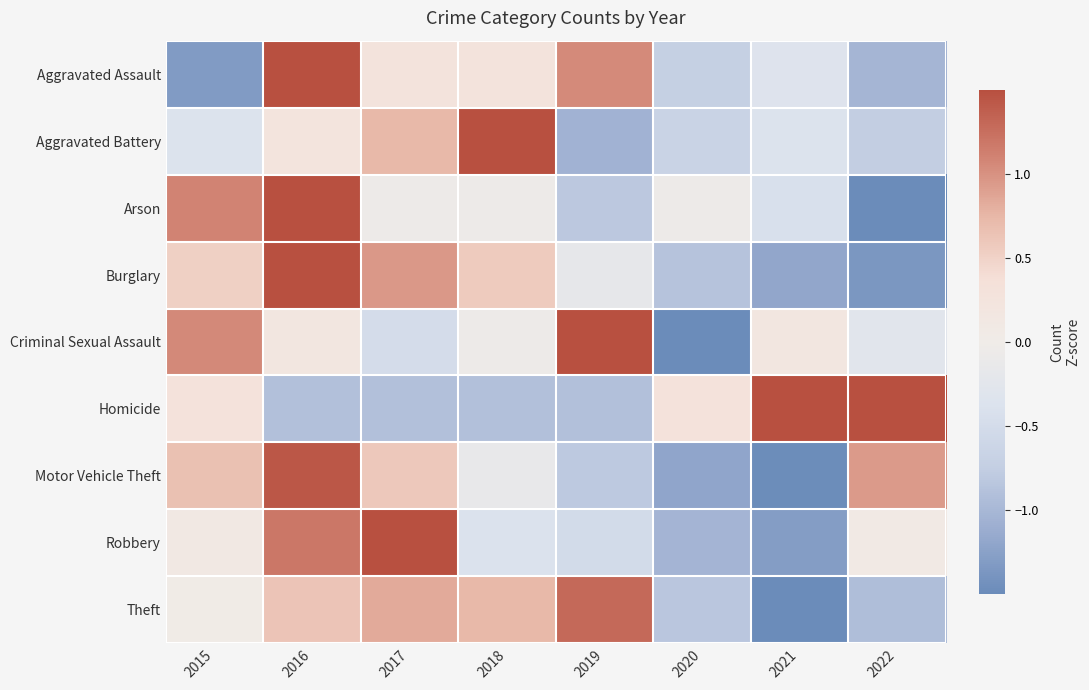

What is the minimum value shown in the chart?

-2.1